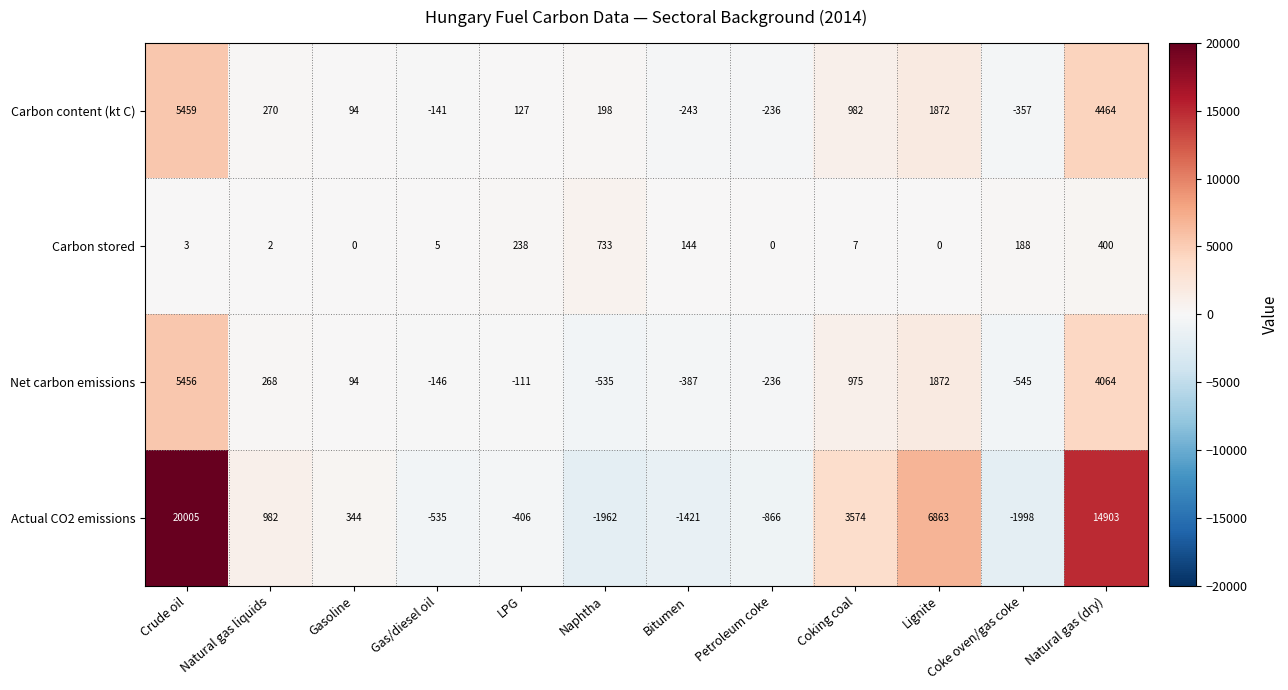

At which label is Carbon content (kt C) closest to 2551?

Lignite